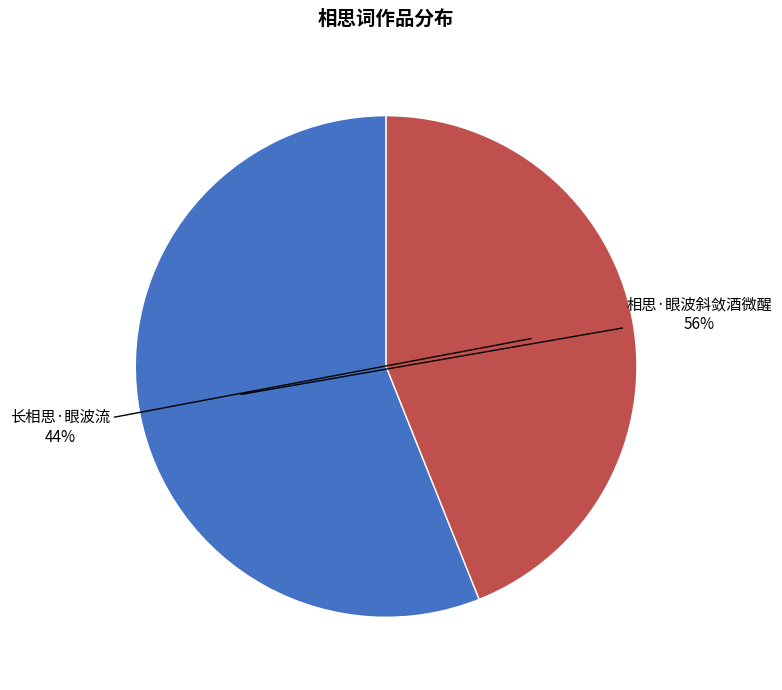

Between 相思·眼波斜敛酒微醒 and 长相思·眼波流, which is larger?

相思·眼波斜敛酒微醒